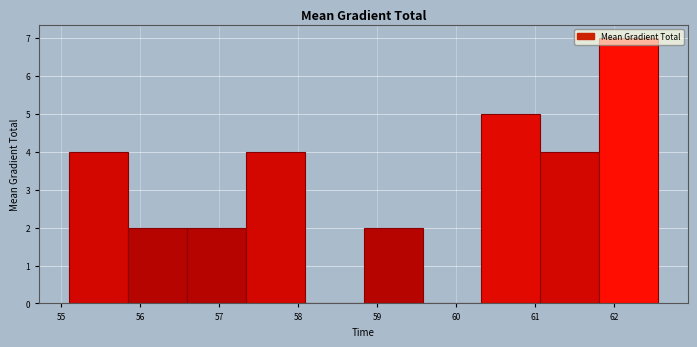

Reading left to right, list every bar in this chart as the range it spans on the x-axis followed by its height. Neither the bar edges nor the heights are printed on the chart, so give them approximately, as read against the axes.

55.1 to 55.8: 4
55.8 to 56.6: 2
56.6 to 57.3: 2
57.3 to 58.1: 4
58.1 to 58.8: 0
58.8 to 59.6: 2
59.6 to 60.3: 0
60.3 to 61.1: 5
61.1 to 61.8: 4
61.8 to 62.6: 7